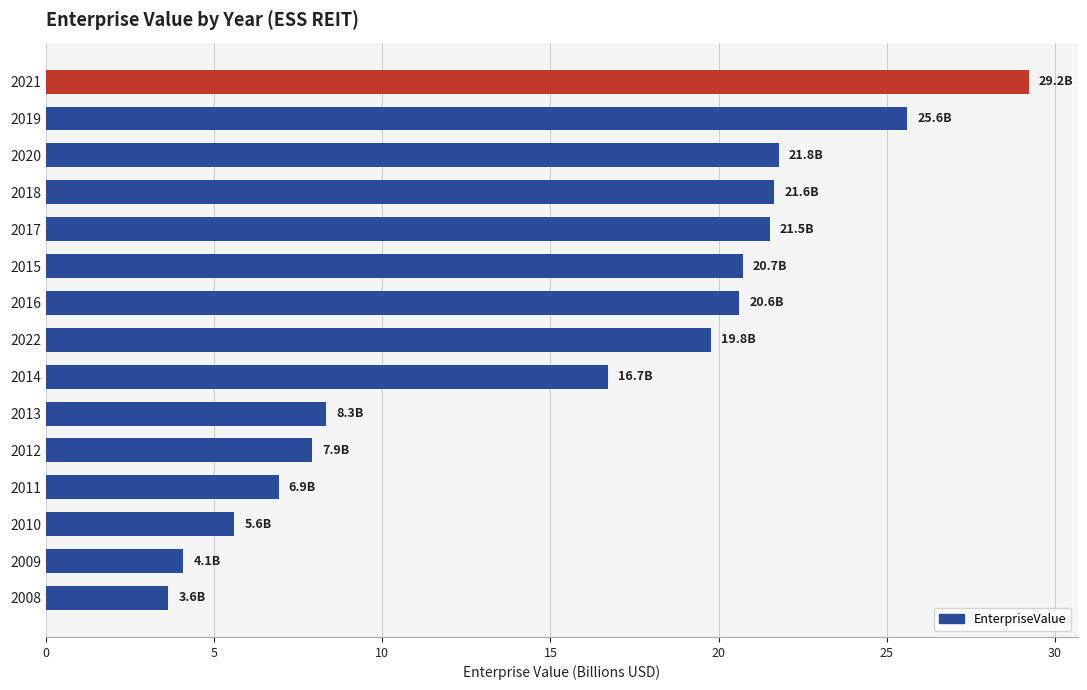

What is the change in value from 2014 to 2016?

+3.9